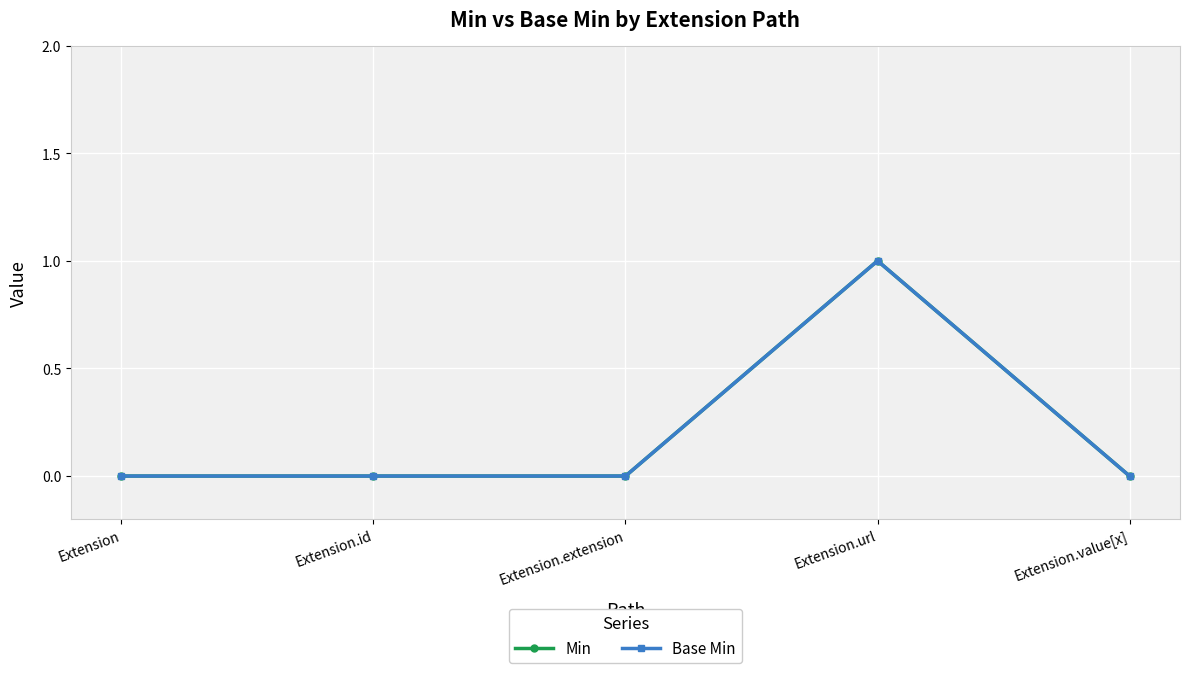

Where is the first local maximum for Base Min?

Extension.url